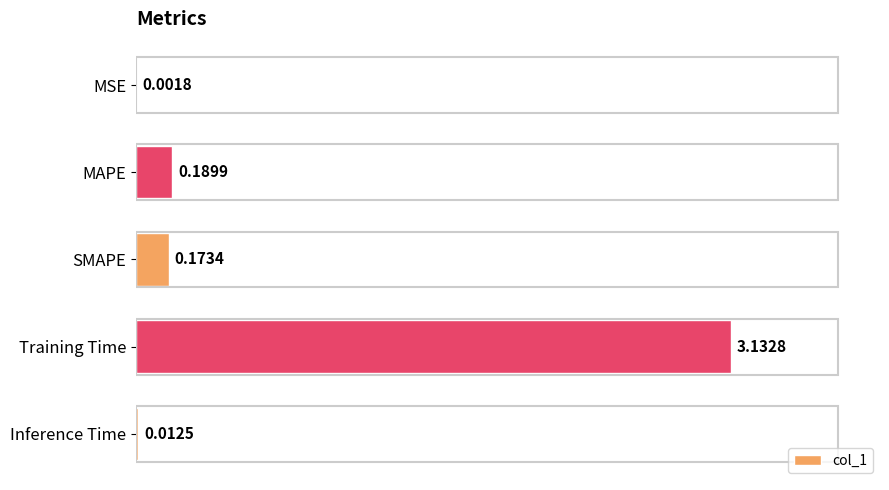

What is the sum of all values?

3.5